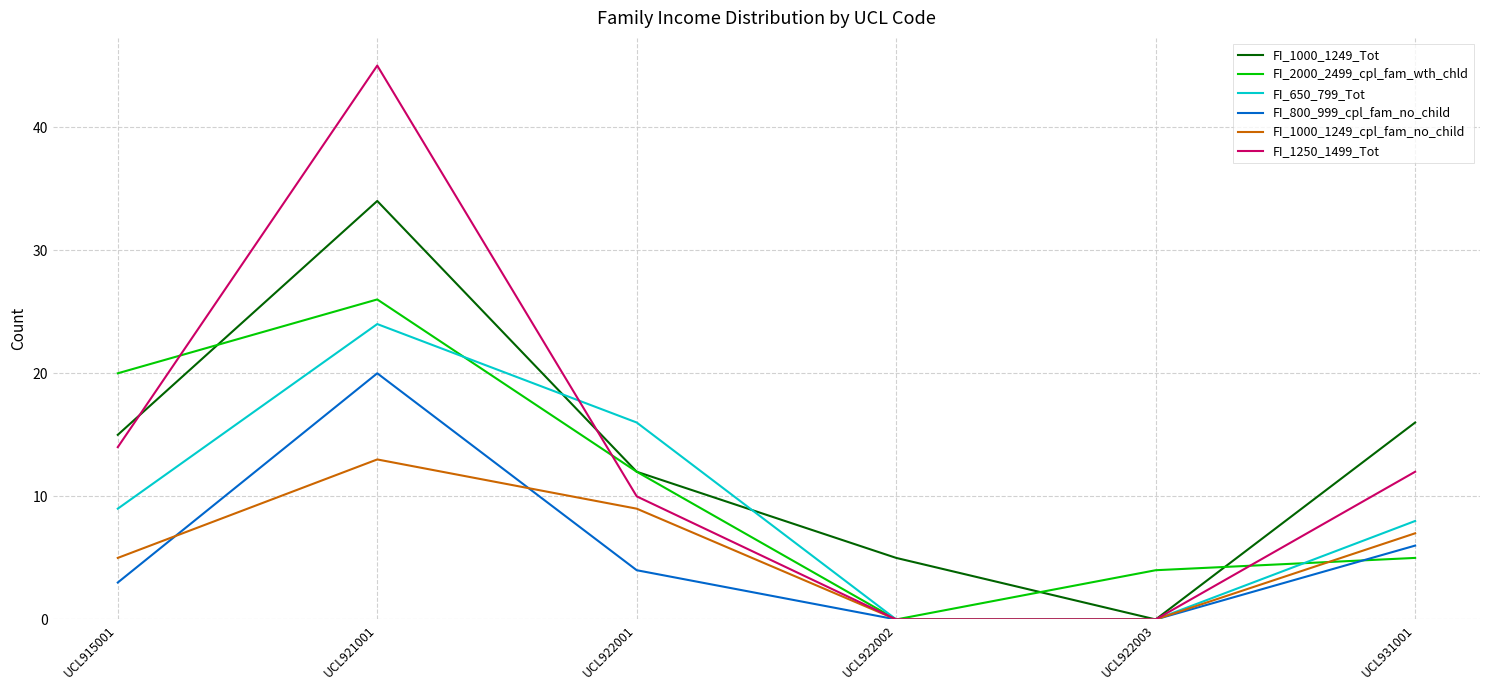

At which category is the sum across all series the highest?

UCL921001